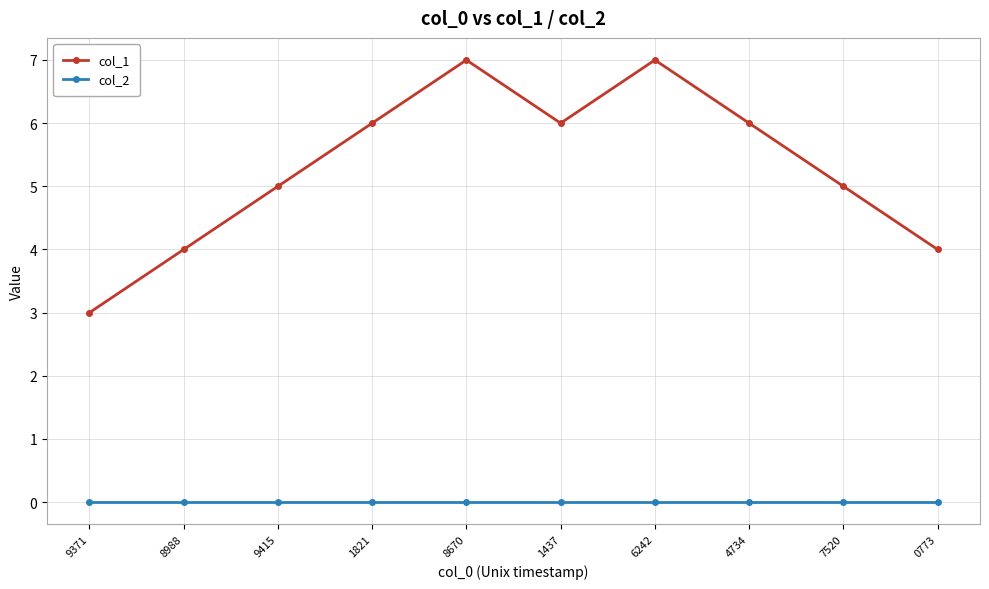

Is it true that col_1 equals 6 at 1821?

True